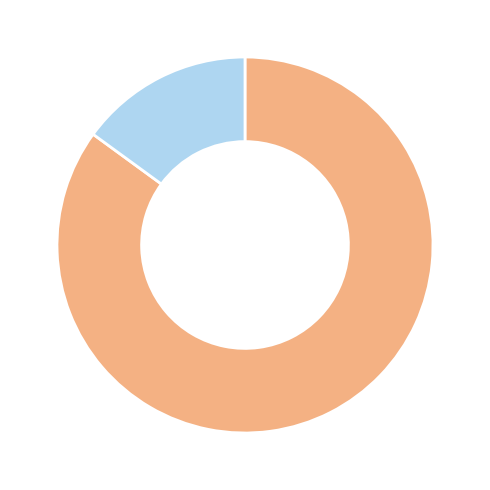

Does any single category account for the majority?

Yes